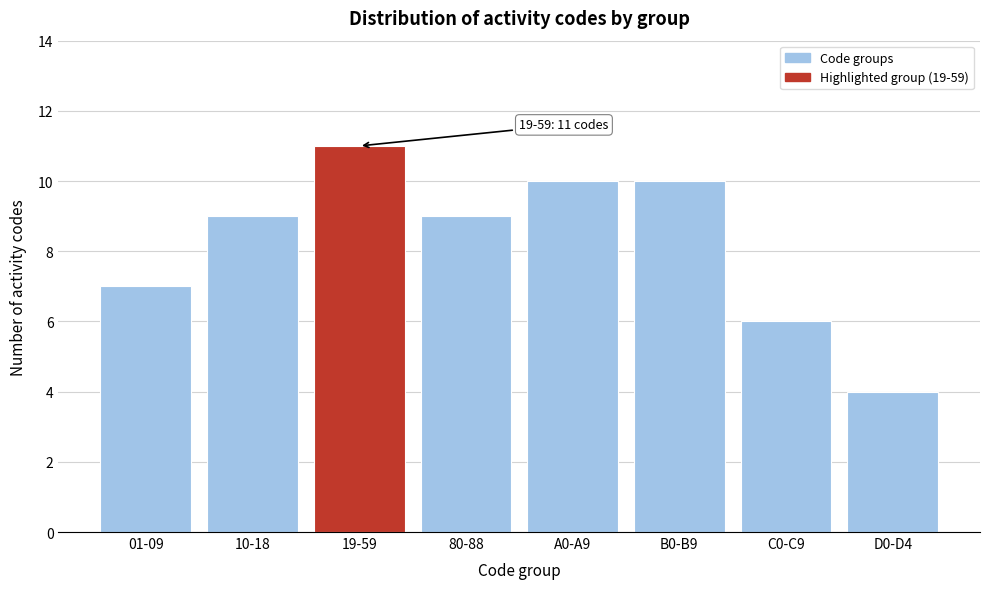

Reading left to right, extract all data points from this chart.

7	9	11	9	10	10	6	4